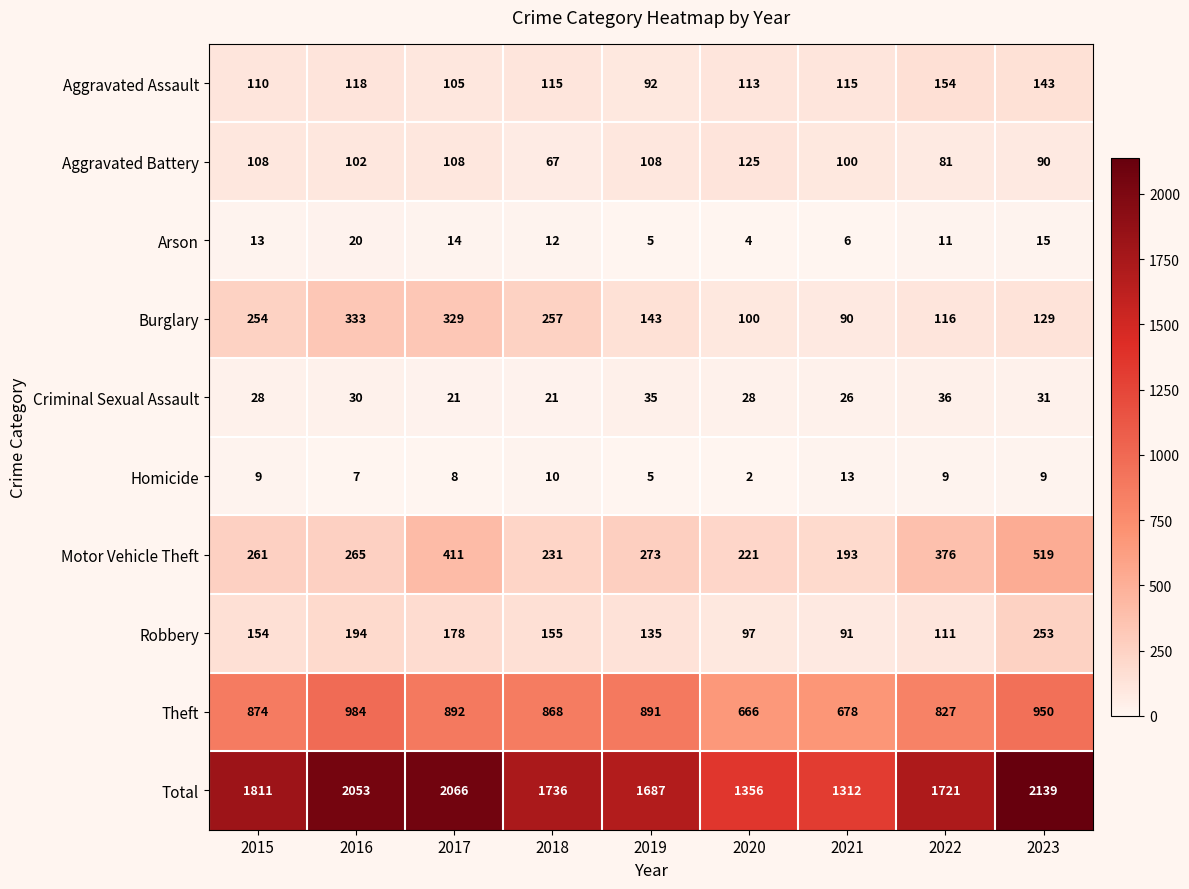

Where is Theft nearest to the value 825?

2022